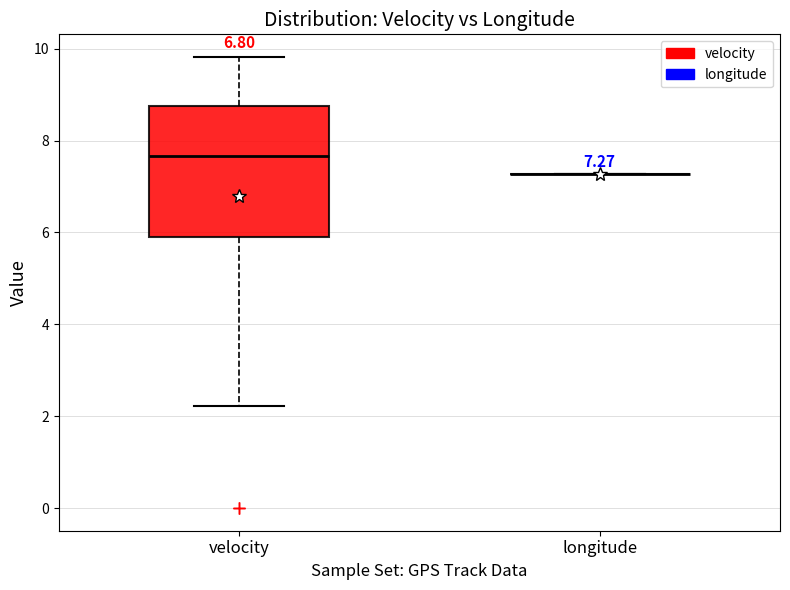

Comparing the boxes themselves (not the whiskers), which one is the tallest?

velocity